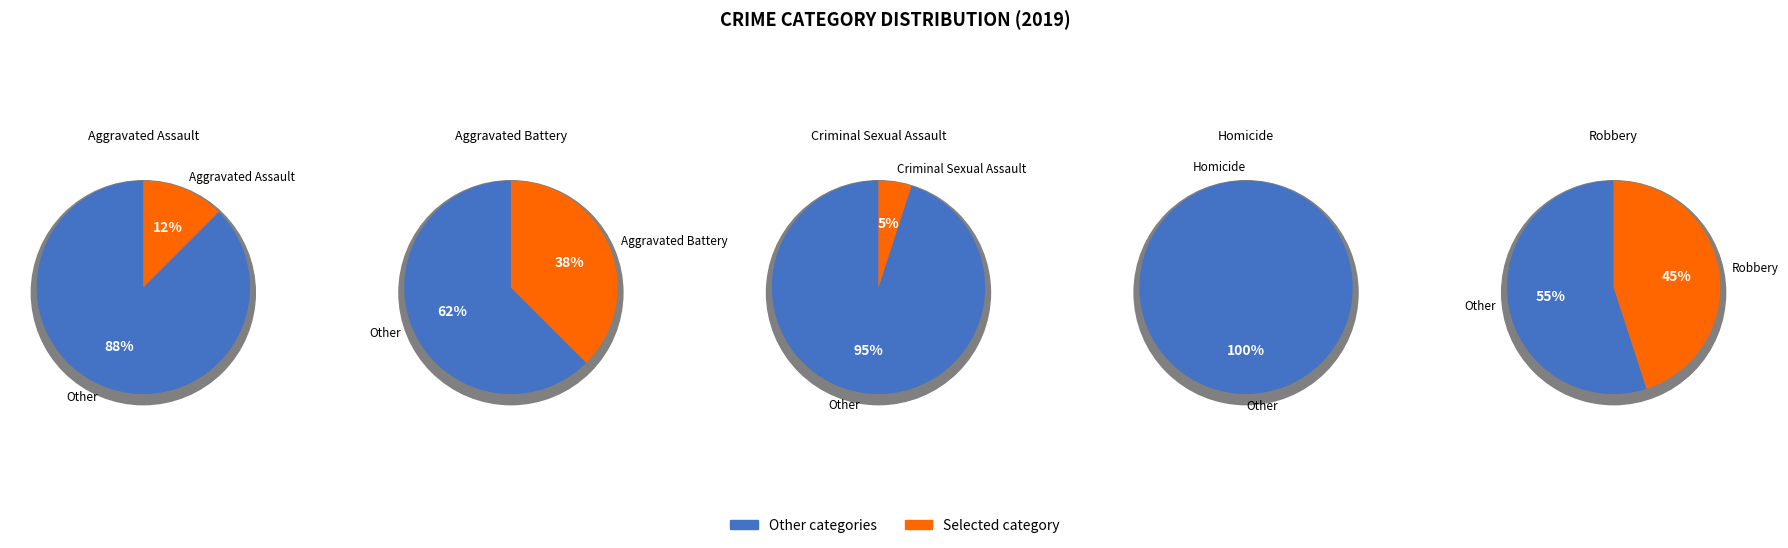

Between Aggravated Battery and Criminal Sexual Assault, which is larger?

Aggravated Battery